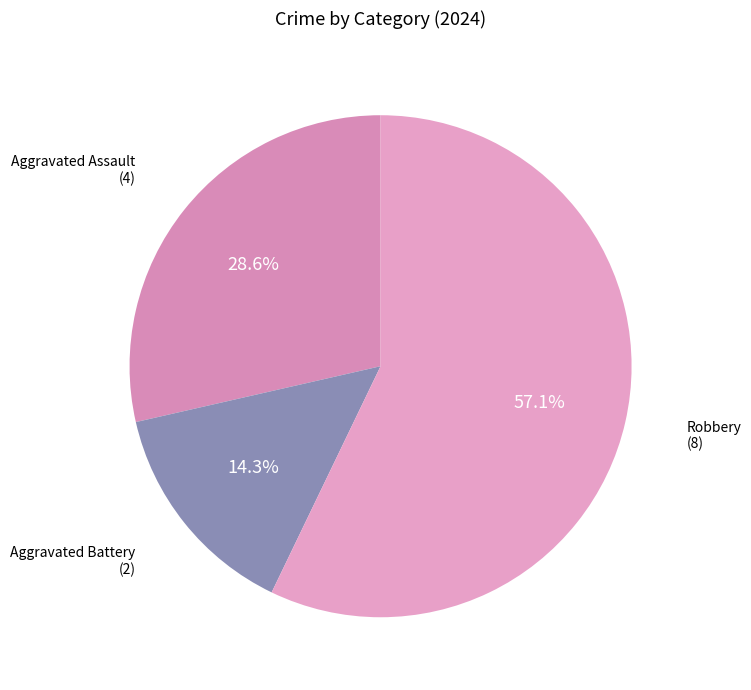

Does any single category account for the majority?

Yes